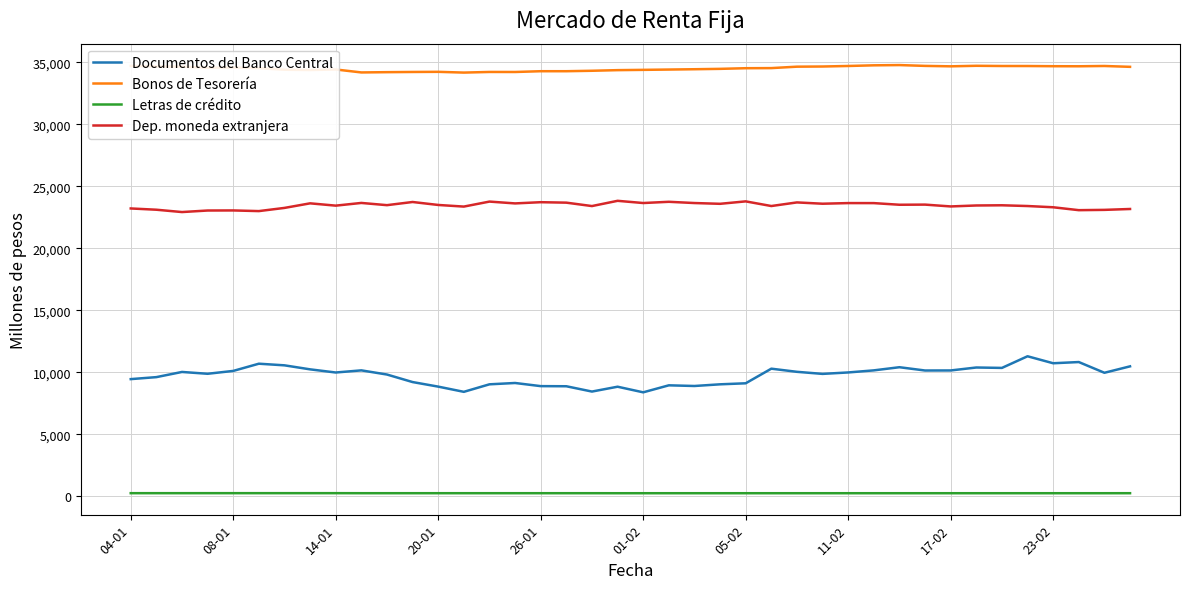

Rank the series by their average value, from highest to lowest.

Bonos de Tesorería, Dep. moneda extranjera, Documentos del Banco Central, Letras de crédito